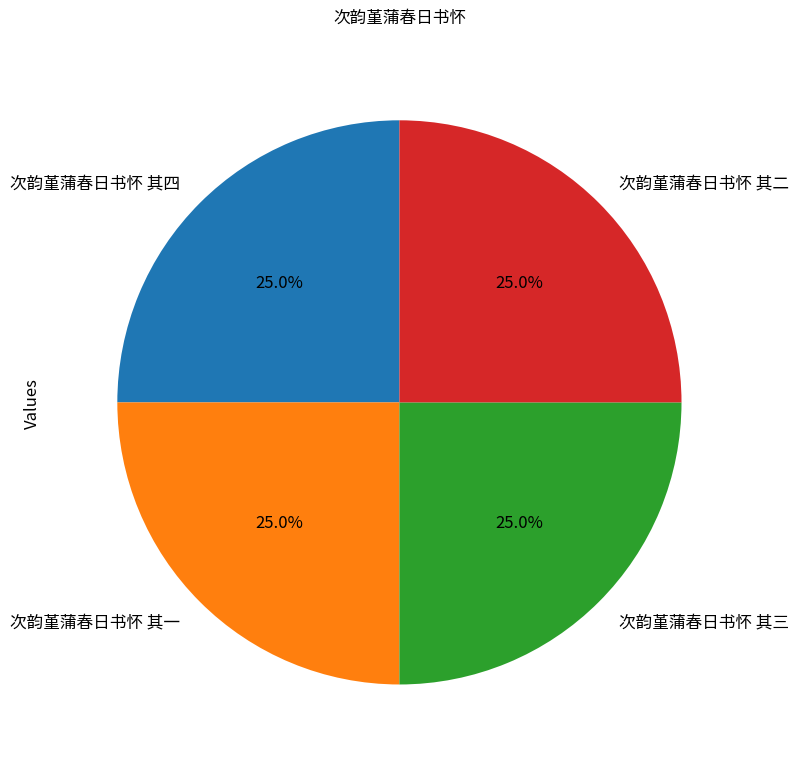

Is there a majority slice in this chart?

No